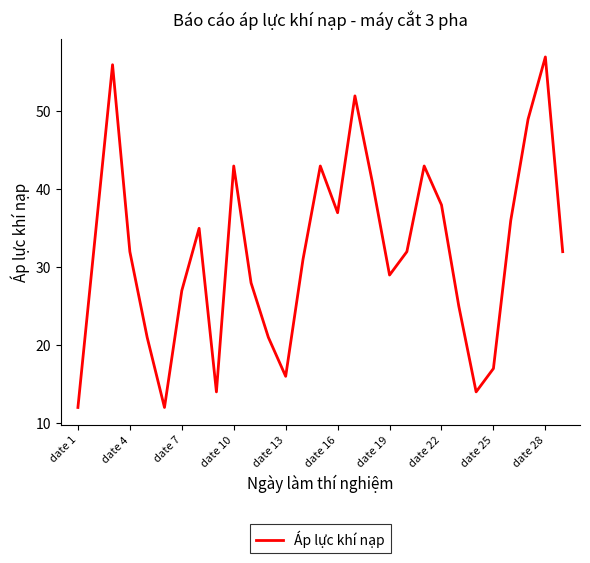

What is the difference between the maximum and minimum values?

45